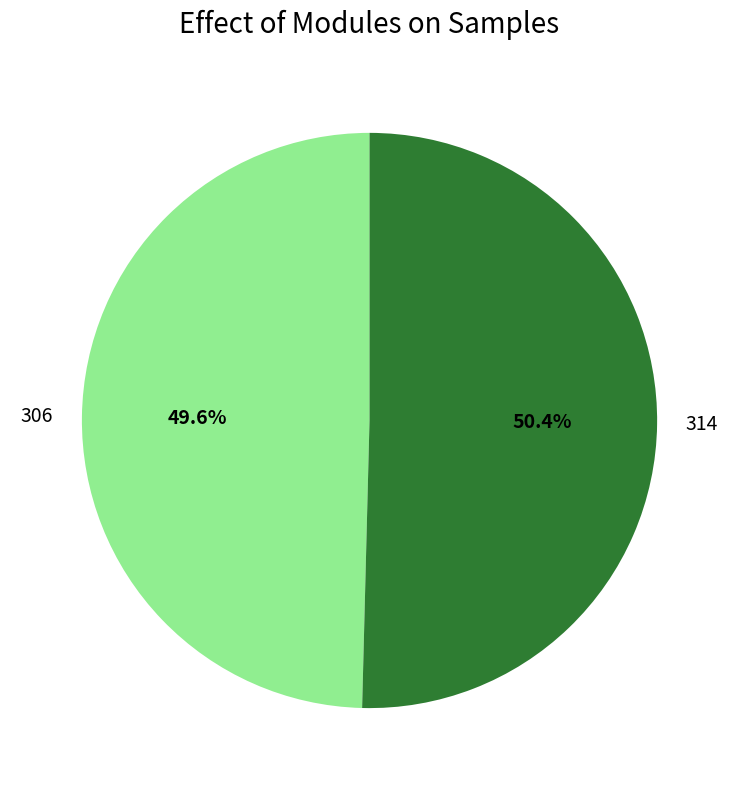

To the nearest percent, what portion does 306 represent?

50%